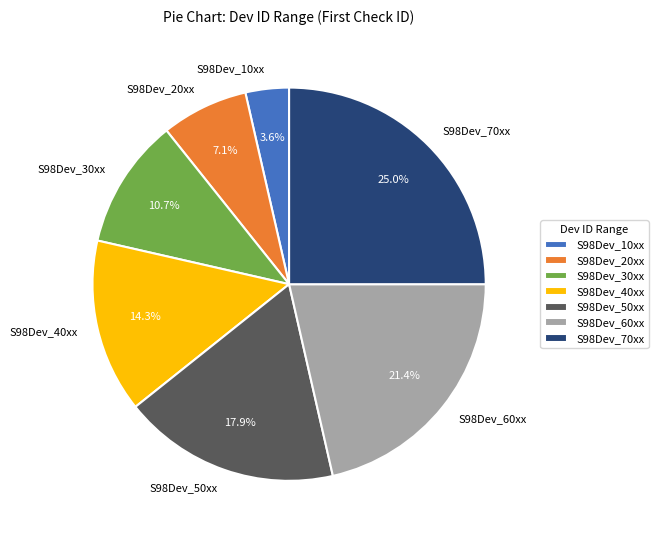

Which slice is the largest?

S98Dev_70xx